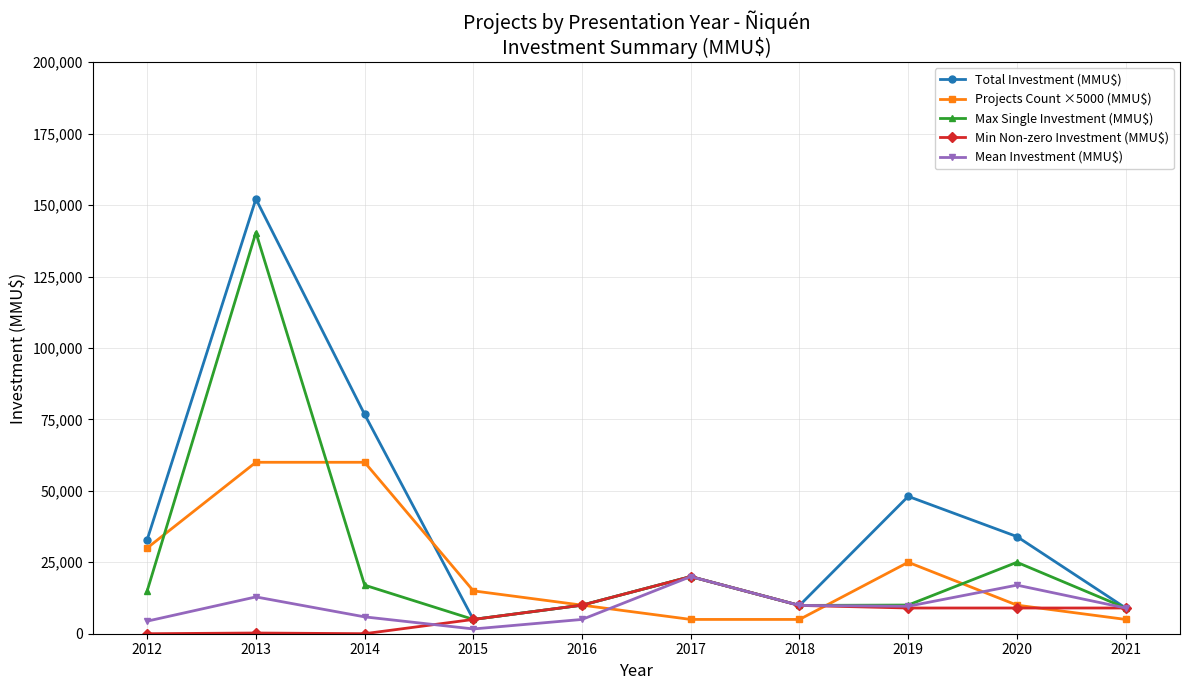

How many interior local peaks does the Max Single Investment (MMU$) series have?

3